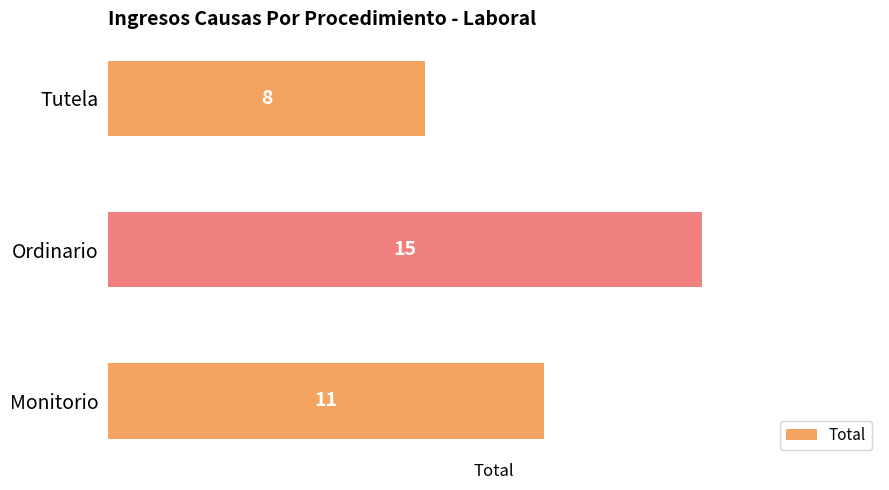

Approximately how many times larger is the value at Tutela compared to Ordinario?

0.5